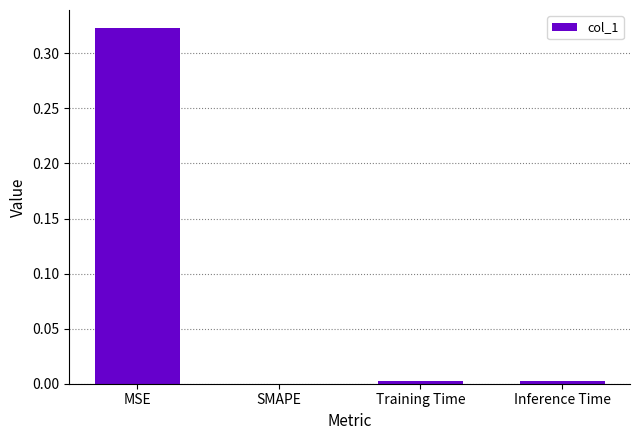

The chart shows a value of 0.0 at Training Time. True or false?

True